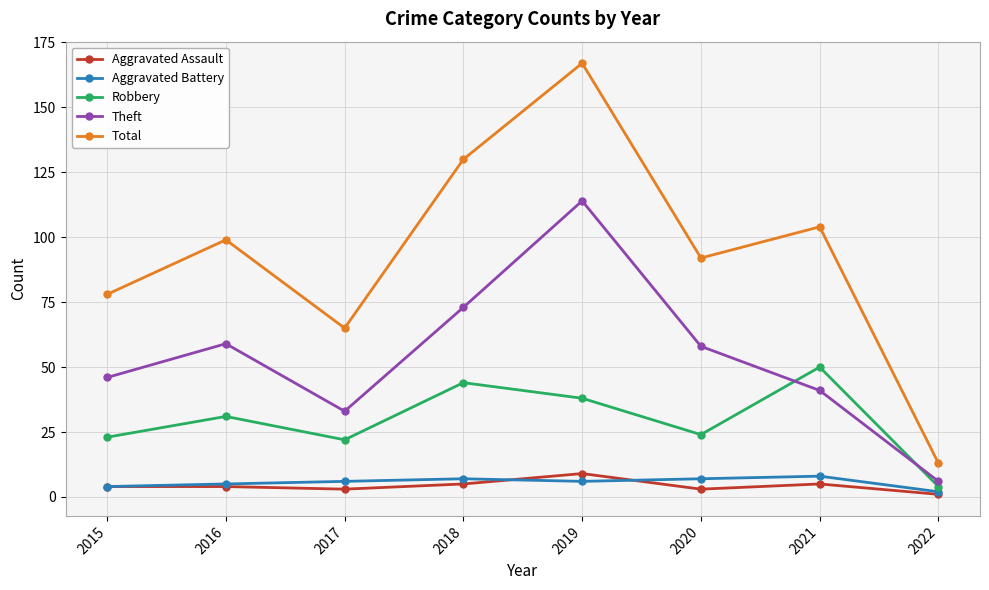

How many categories are shown in the chart?

8